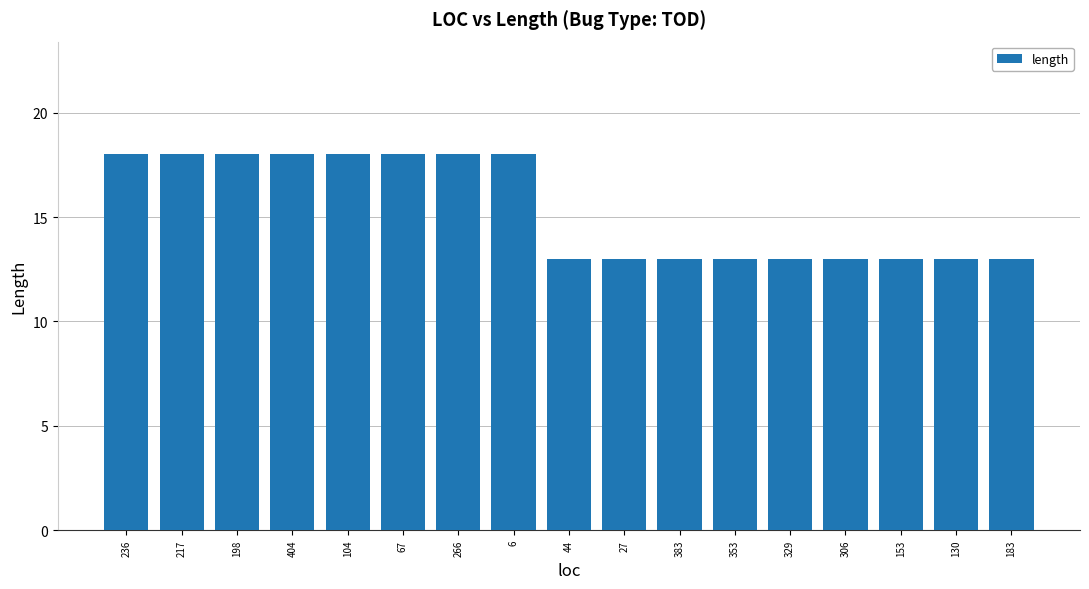

What is the change in value from 404 to 329?

-5